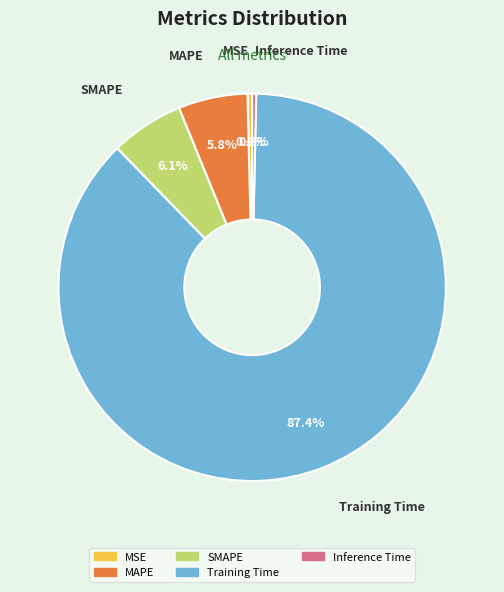

What is the largest slice in the pie chart?

Training Time